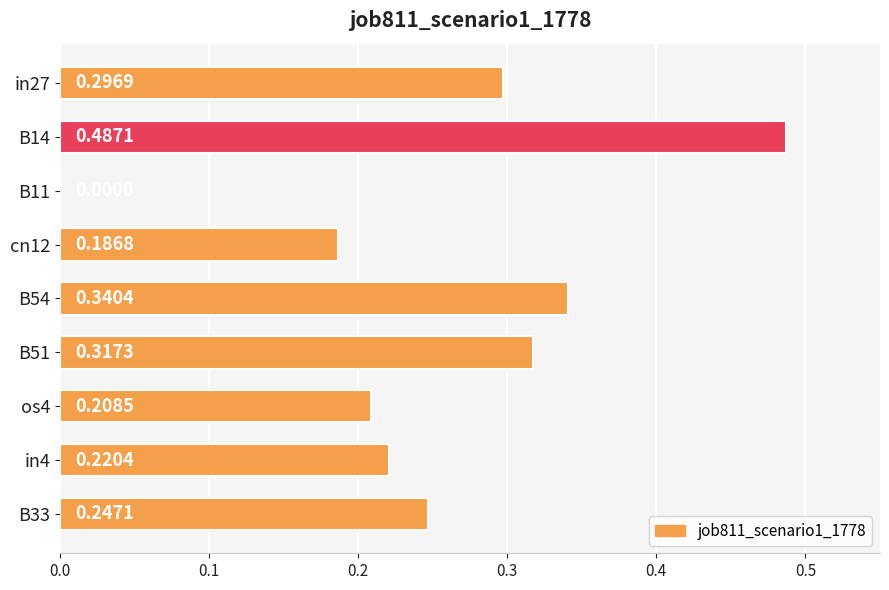

What is the sum of all values?

2.3